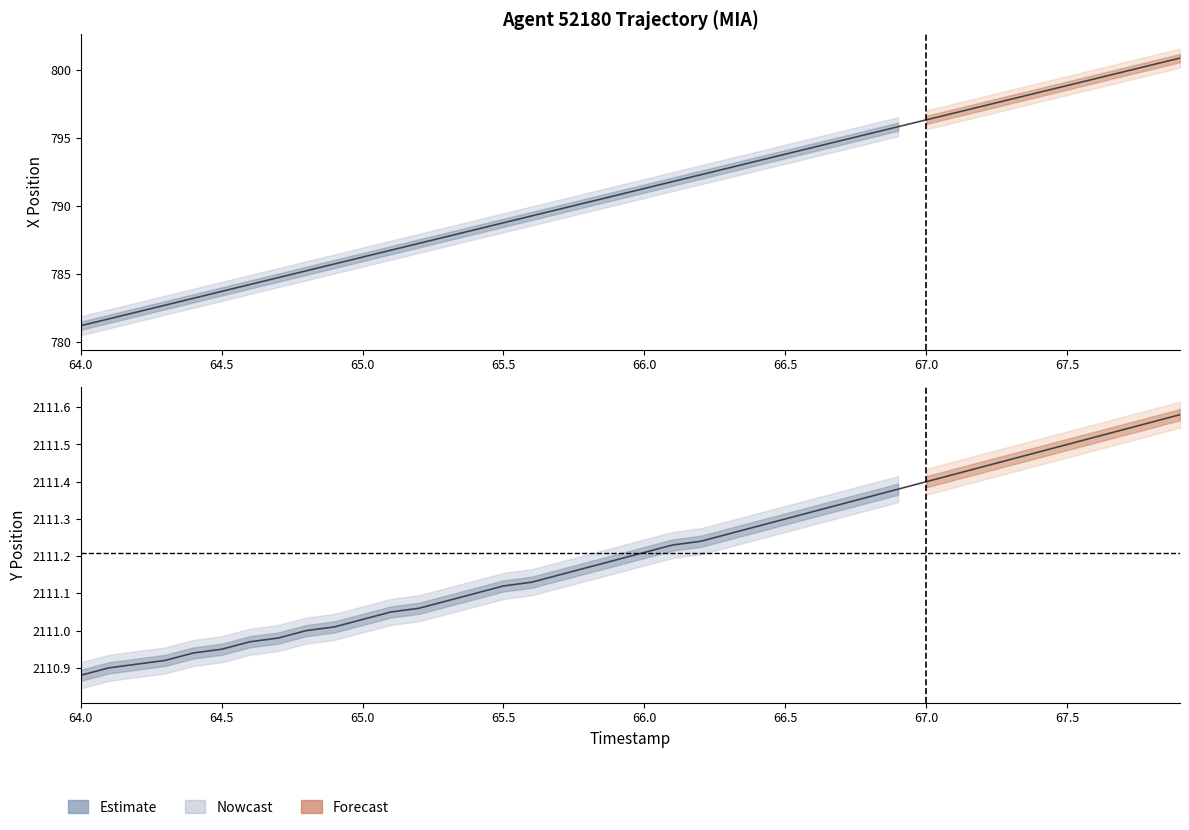

List the series in order of their overall mean, lowest first.

X, Y